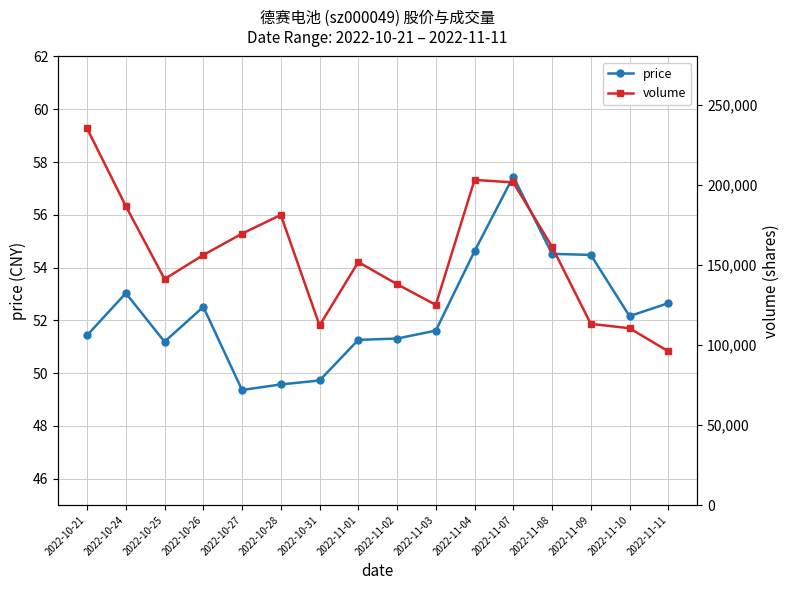

Which category has the lowest value across all series?

2022-10-27